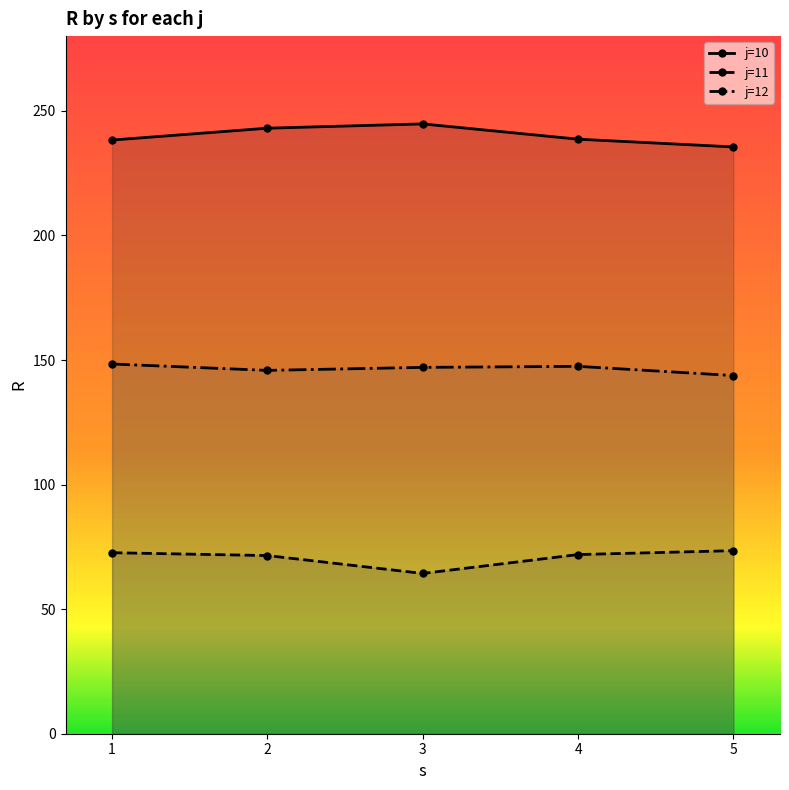

True or false: j=11 and j=10 cross at least once.

False